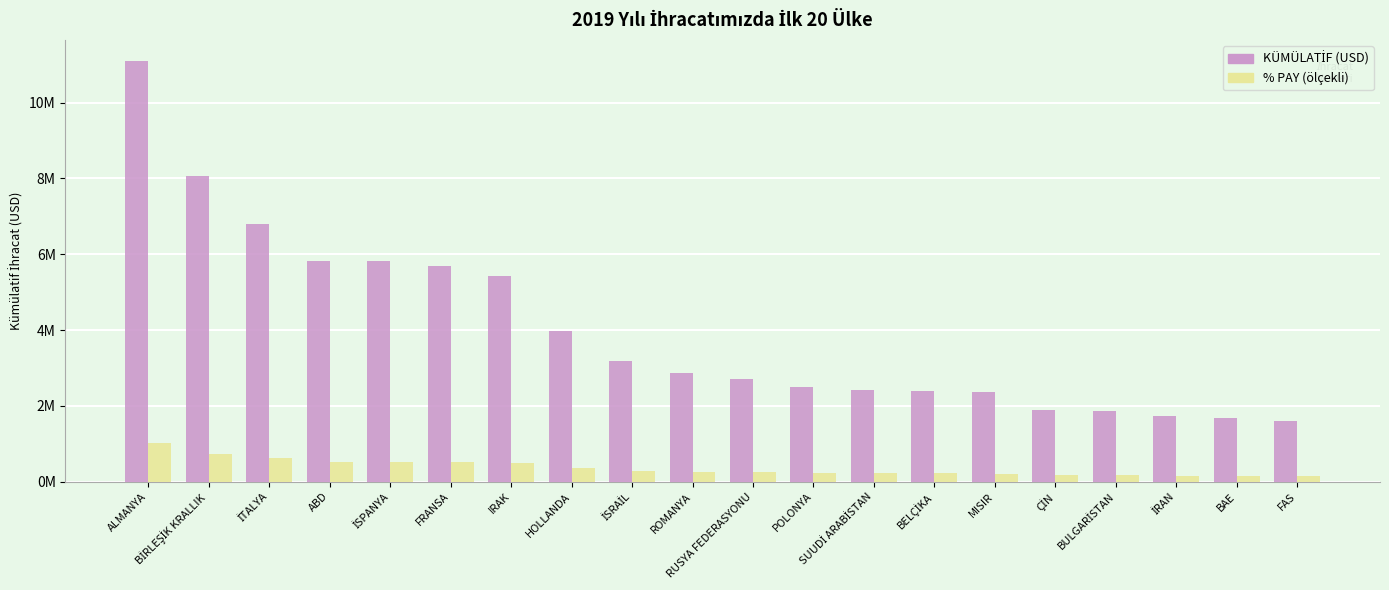

Are the bars grouped side by side (vs. stacked)?

Yes